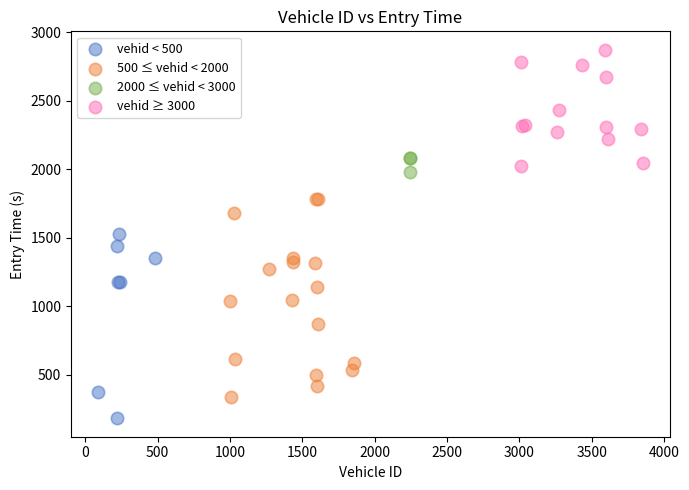

Which series has the widest spread of Y values?

500 ≤ vehid < 2000